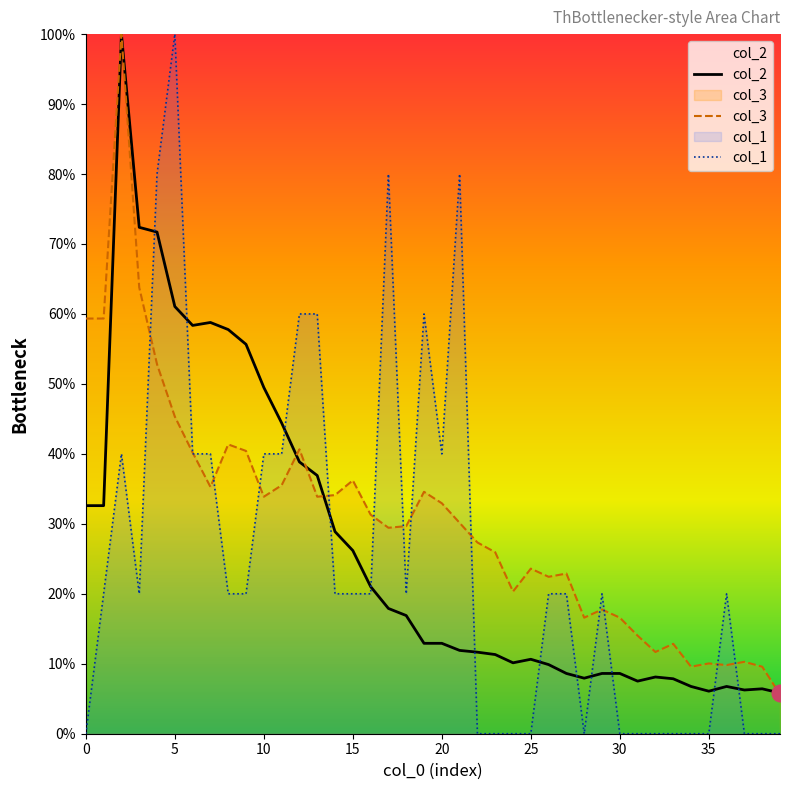

Reading left to right, list all the values displayed in this chart.

col_1: 0=0.0	1=20.0	2=40.0	3=20.0	4=80.0	5=100.0	6=40.0	7=40.0	8=20.0	9=20.0	10=40.0	11=40.0	12=60.0	13=60.0	14=20.0	15=20.0	16=20.0	17=80.0	18=20.0	19=60.0	20=40.0	21=80.0	22=0.0	23=0.0	24=0.0	25=0.0	26=20.0	27=20.0	28=0.0	29=20.0	30=0.0	31=0.0	32=0.0	33=0.0	34=0.0	35=0.0	36=20.0	37=0.0	38=0.0	39=0.0
col_3: 0=59.3	1=59.3	2=100.0	3=63.8	4=52.8	5=45.3	6=40.2	7=35.3	8=41.4	9=40.4	10=33.9	11=35.5	12=40.7	13=33.9	14=34.1	15=36.2	16=31.3	17=29.4	18=29.7	19=34.6	20=32.9	21=30.1	22=27.3	23=25.9	24=20.3	25=23.6	26=22.4	27=22.9	28=16.6	29=17.8	30=16.6	31=14.0	32=11.7	33=12.9	34=9.6	35=10.0	36=9.8	37=10.3	38=9.6	39=5.6
col_2: 0=32.6	1=32.6	2=100.0	3=72.4	4=71.7	5=61.1	6=58.4	7=58.8	8=57.8	9=55.7	10=49.5	11=44.4	12=38.9	13=36.9	14=28.9	15=26.2	16=21.0	17=17.9	18=16.9	19=12.9	20=12.9	21=11.9	22=11.7	23=11.3	24=10.1	25=10.6	26=9.9	27=8.6	28=7.9	29=8.6	30=8.6	31=7.5	32=8.1	33=7.9	34=6.8	35=6.1	36=6.8	37=6.2	38=6.4	39=5.8